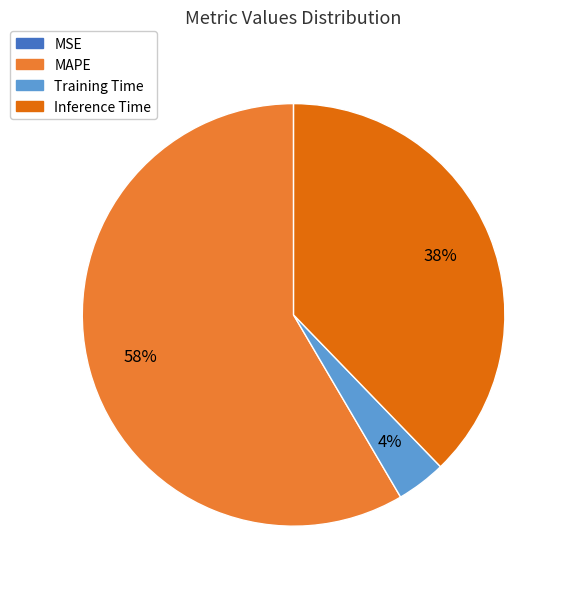

Is the sum of Inference Time and MAPE greater than half?

Yes